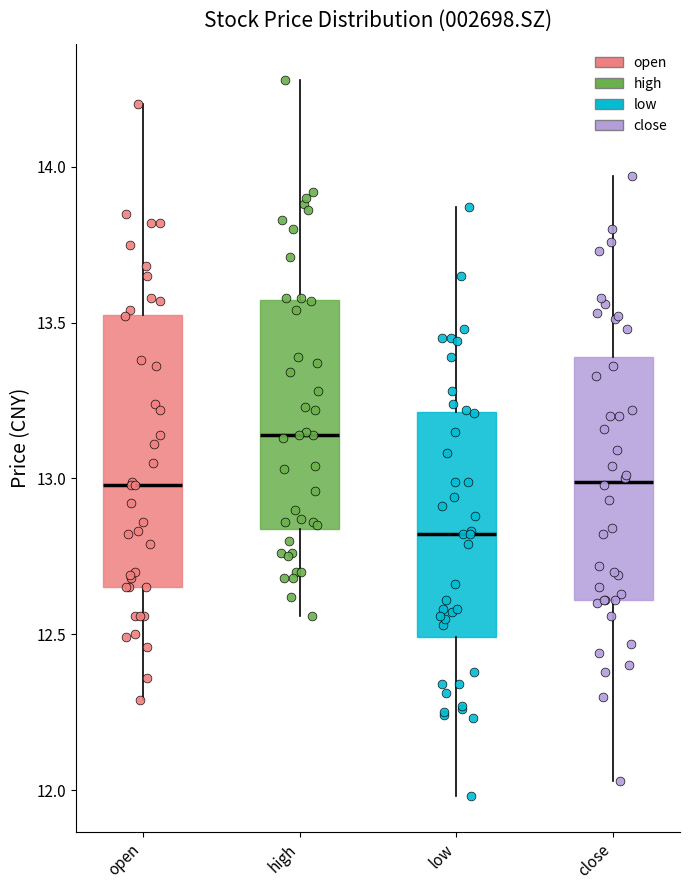

Reading left to right, transcribe this box plot: for each box, give where its median line is, the range the box spans, and where its two whiskers end, as read against the y-axis. The values are not printed on the chart, so give them approximately, as read against the axis.

open: median 13.00, box 12.65 to 13.55, whiskers 12.30 to 14.20
high: median 13.15, box 12.85 to 13.55, whiskers 12.55 to 14.30
low: median 12.80, box 12.50 to 13.20, whiskers 12.00 to 13.85
close: median 13.00, box 12.60 to 13.40, whiskers 12.05 to 13.95